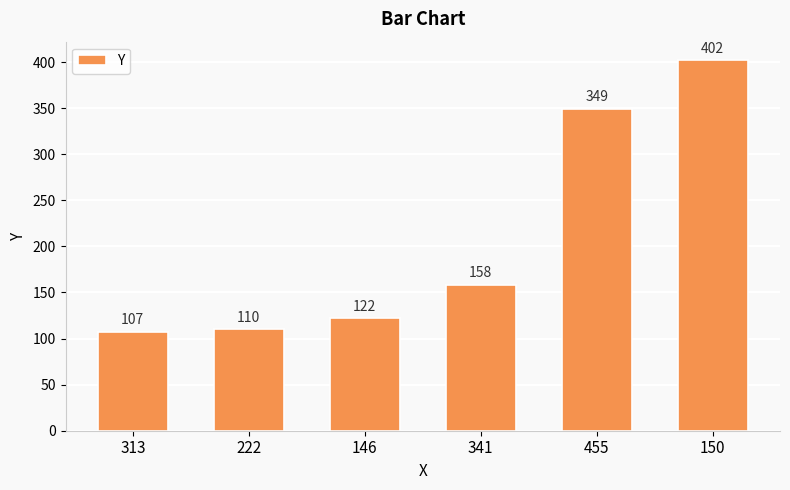

List the labels in order of value, largest first.

150, 455, 341, 146, 222, 313